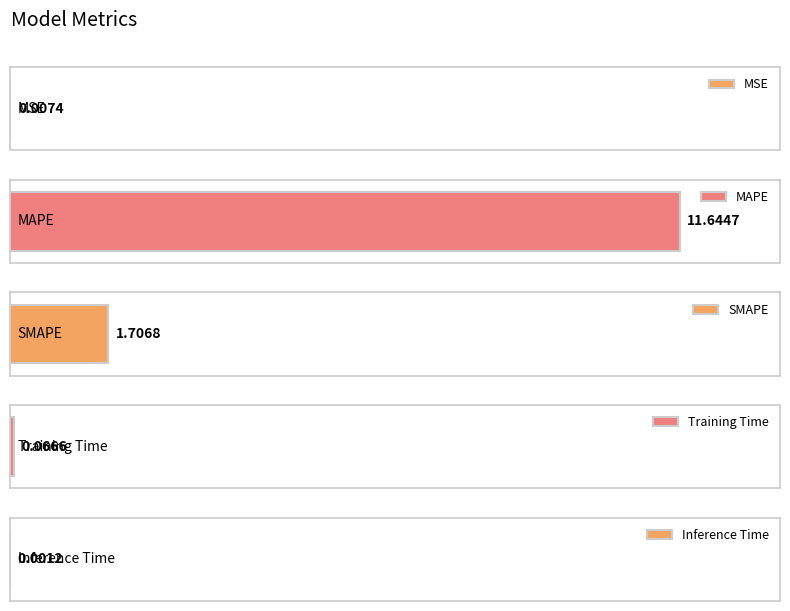

The value at MSE is 0.0. True or false?

True